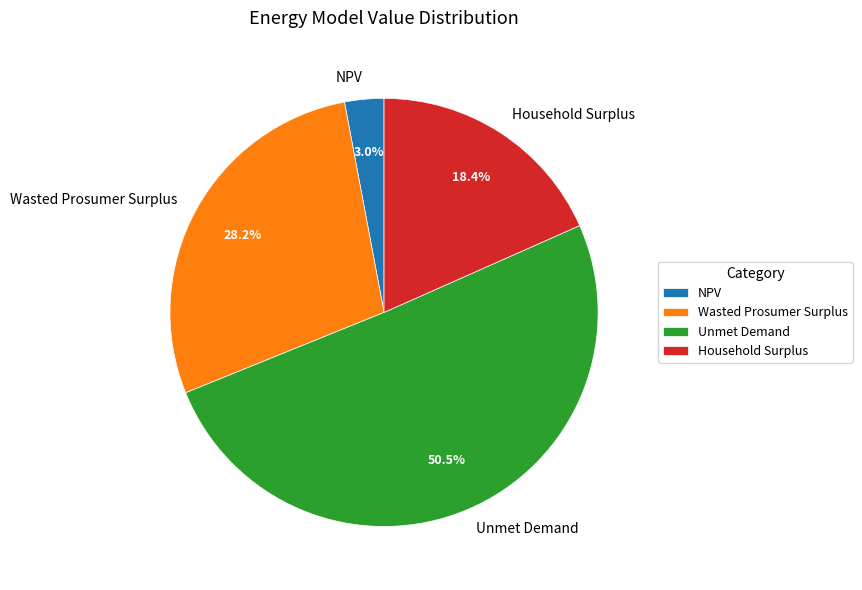

Is there any slice that represents more than half of the pie?

Yes